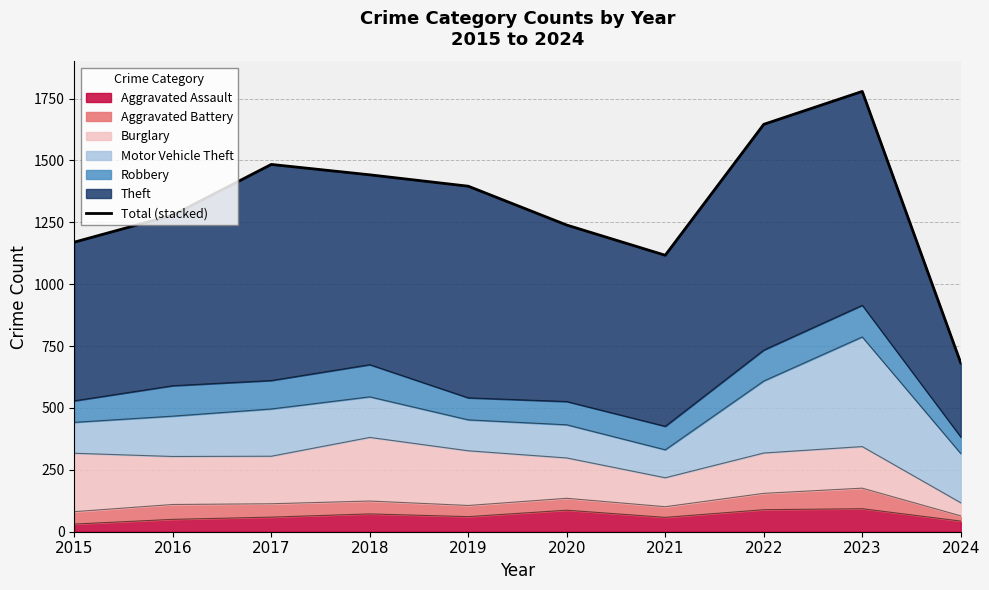

Reading right to left, what are all the values shown in this chart?

2024=682	2023=1779	2022=1646	2021=1117	2020=1239	2019=1396	2018=1442	2017=1484	2016=1279	2015=1170